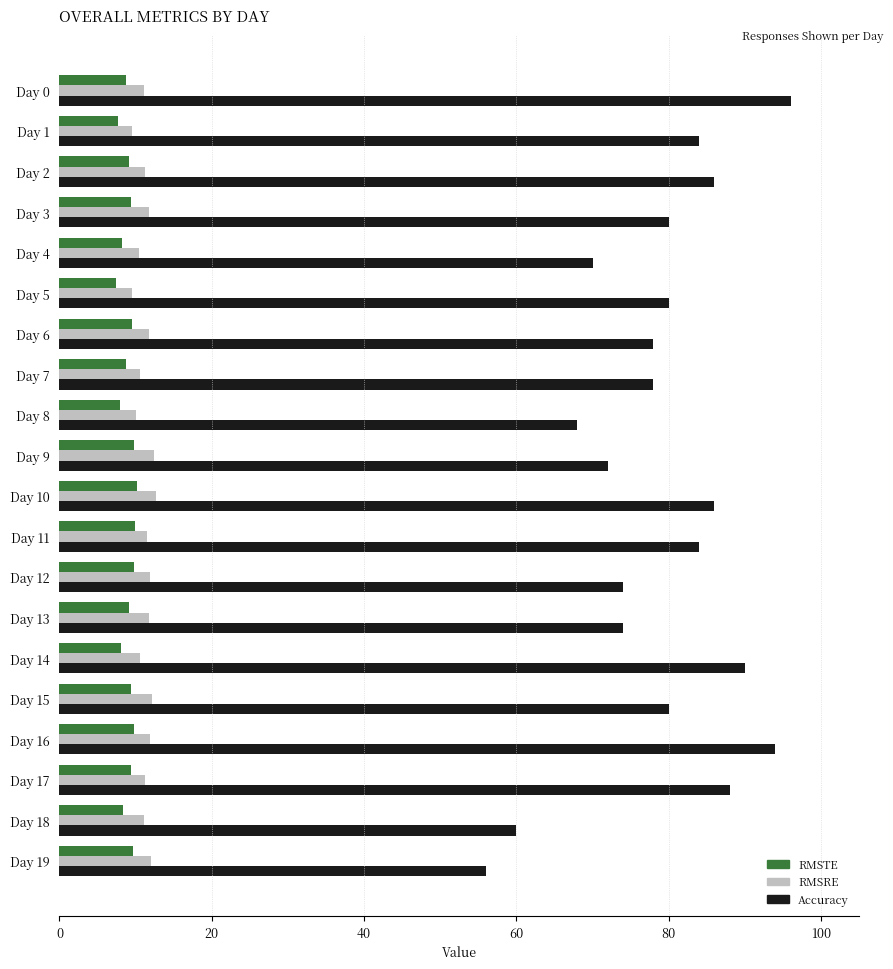

What are all the series names shown in the legend?

RMSTE, RMSRE, Accuracy